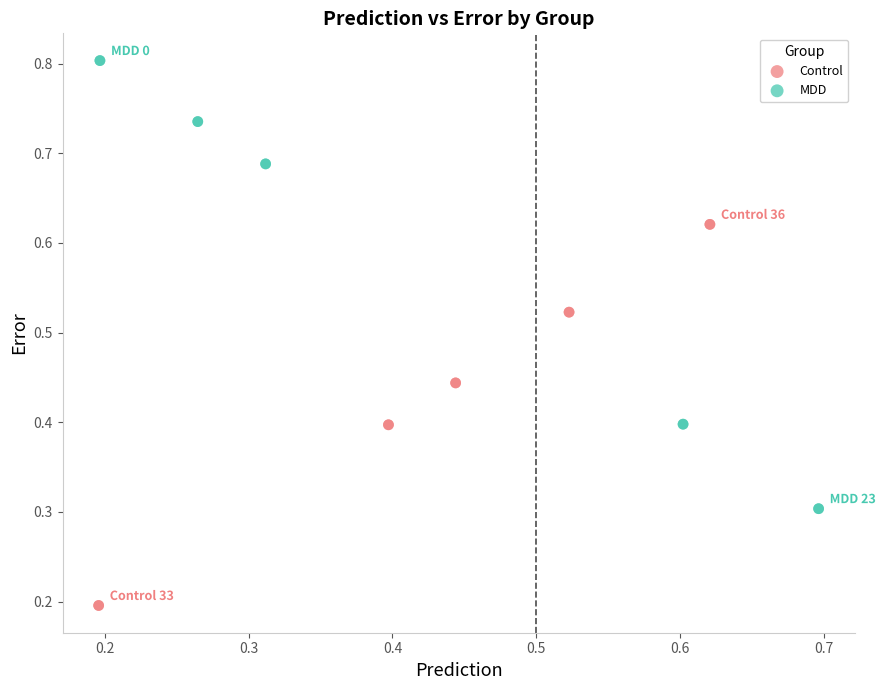

Which series reaches the minimum Y coordinate?

Control